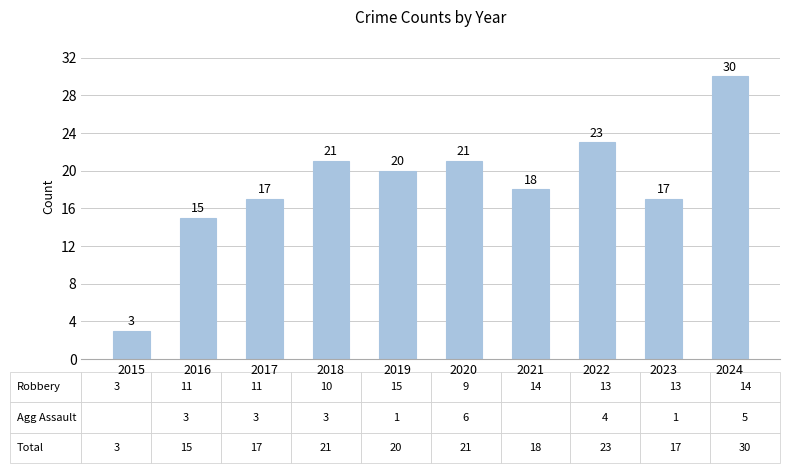

True or false: the data shows 21 at 2024.

False